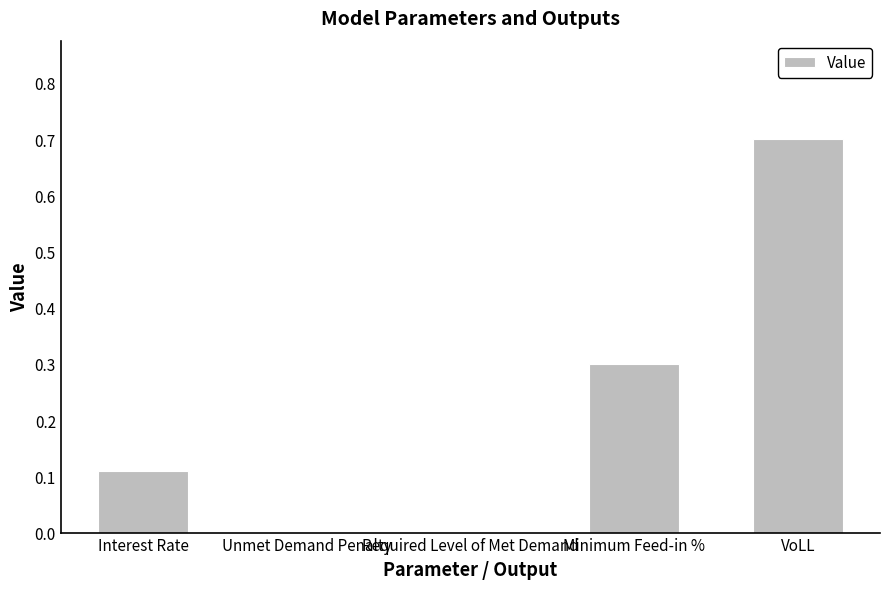

What is the sum of all values?

1.1